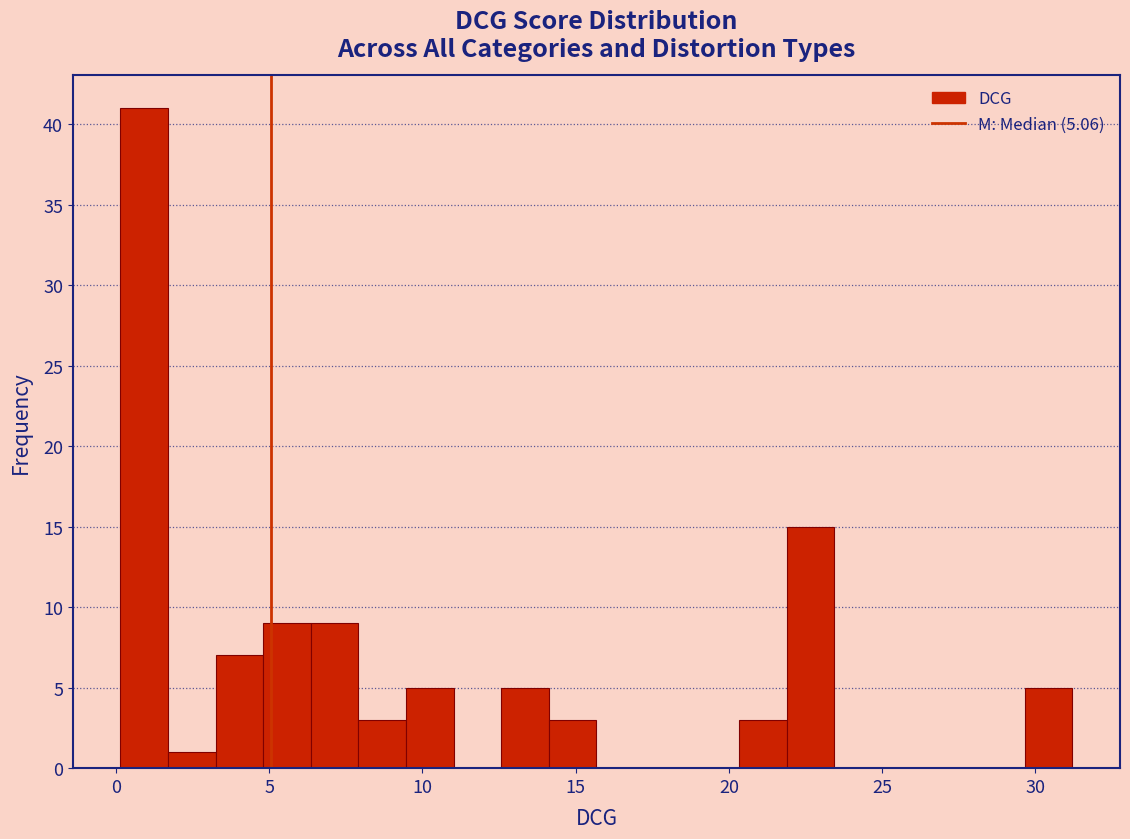

Read against the x-axis, roughly where is the centre of the tallest bar?

1.0